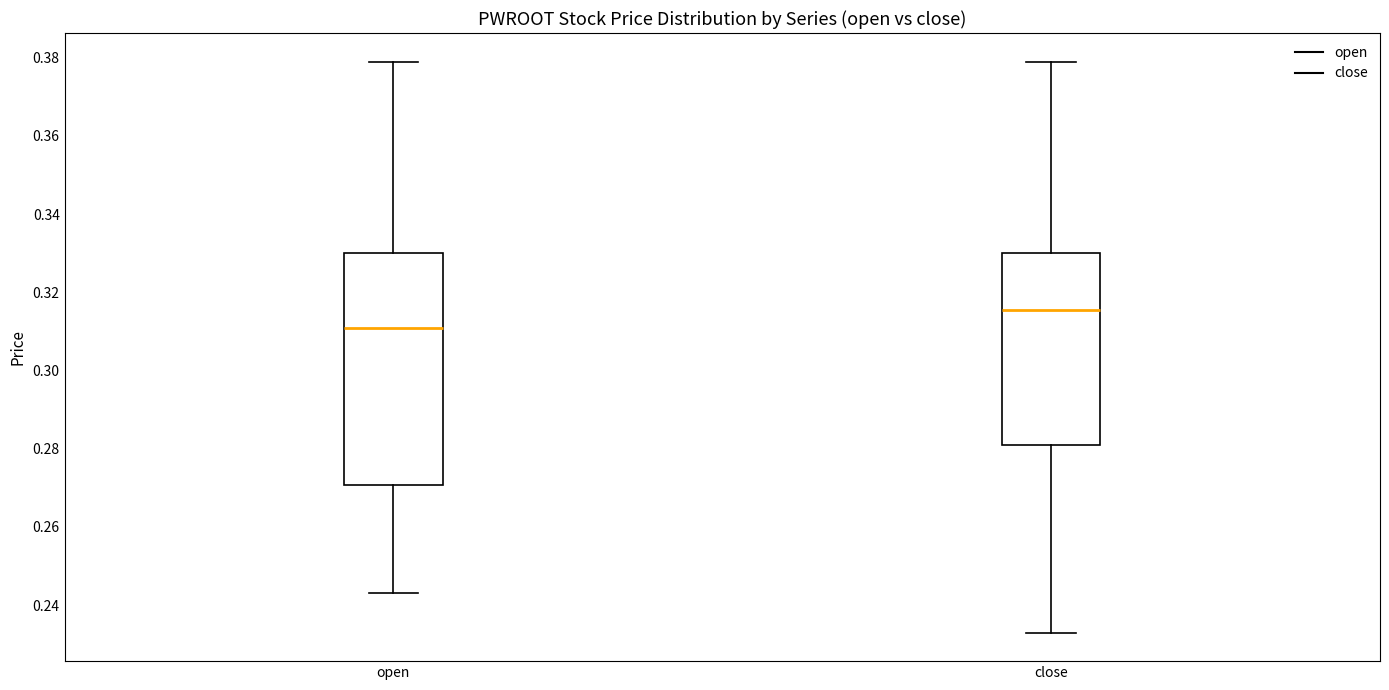

Where does the median line of the box for close sit on the y-axis? The values are not printed on the chart, so give them approximately, as read against the axis.

0.316